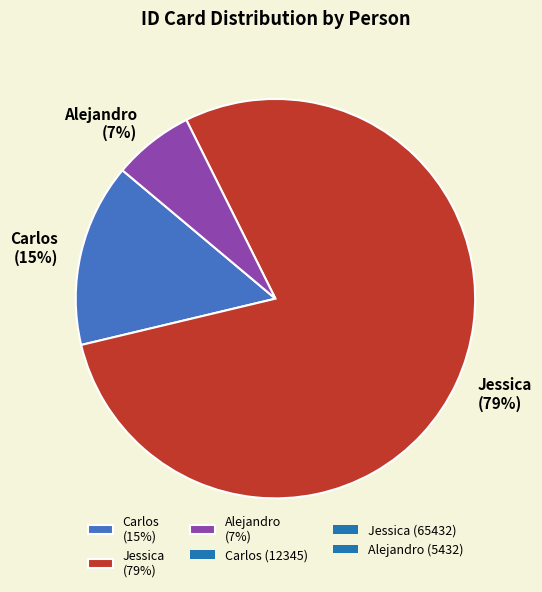

Does Jessica represent more than half of the total?

Yes